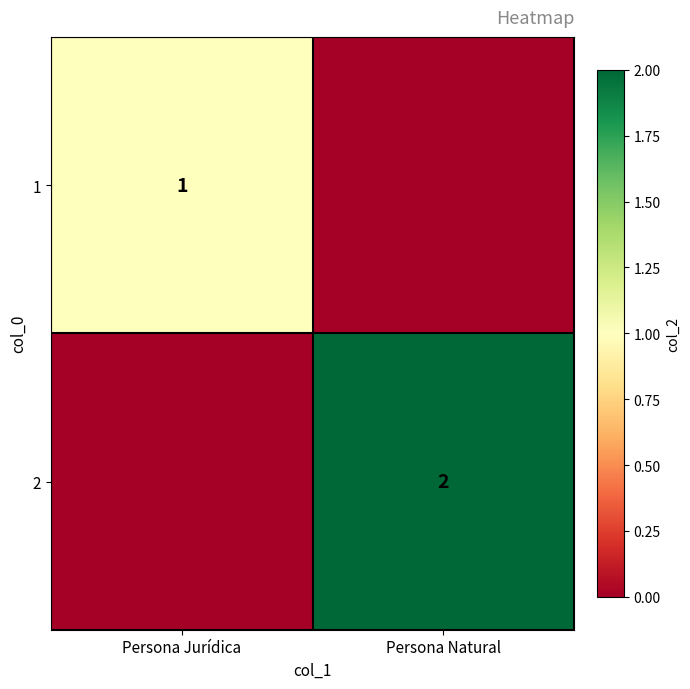

True or false: 2 has a value of 1 at Persona Natural.

False